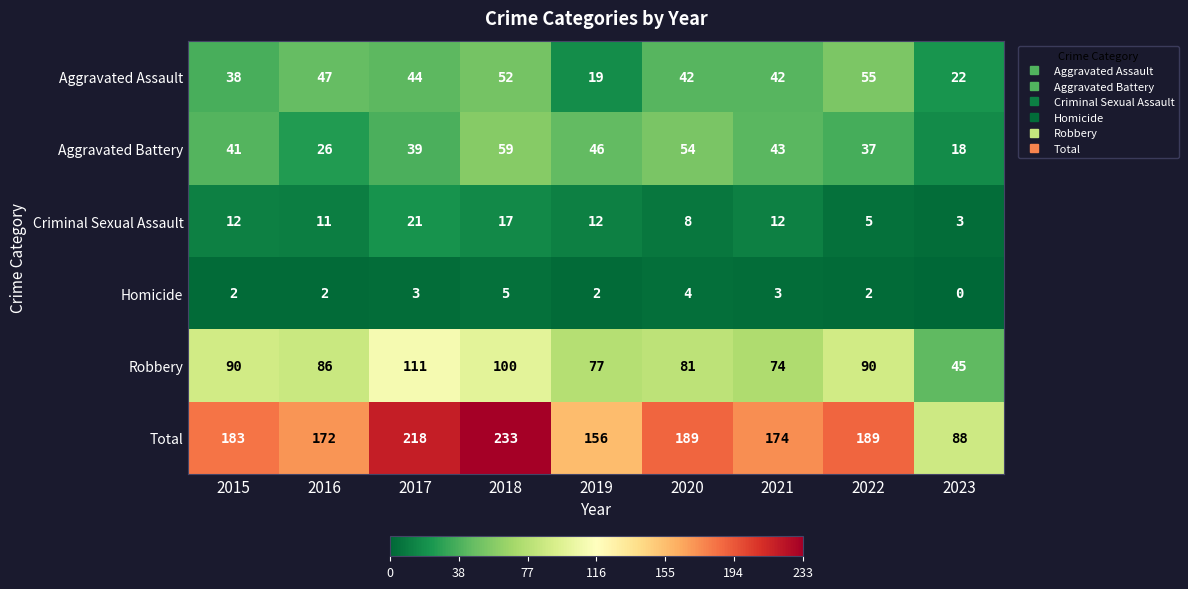

The value of Robbery at 2017 is 111. True or false?

True